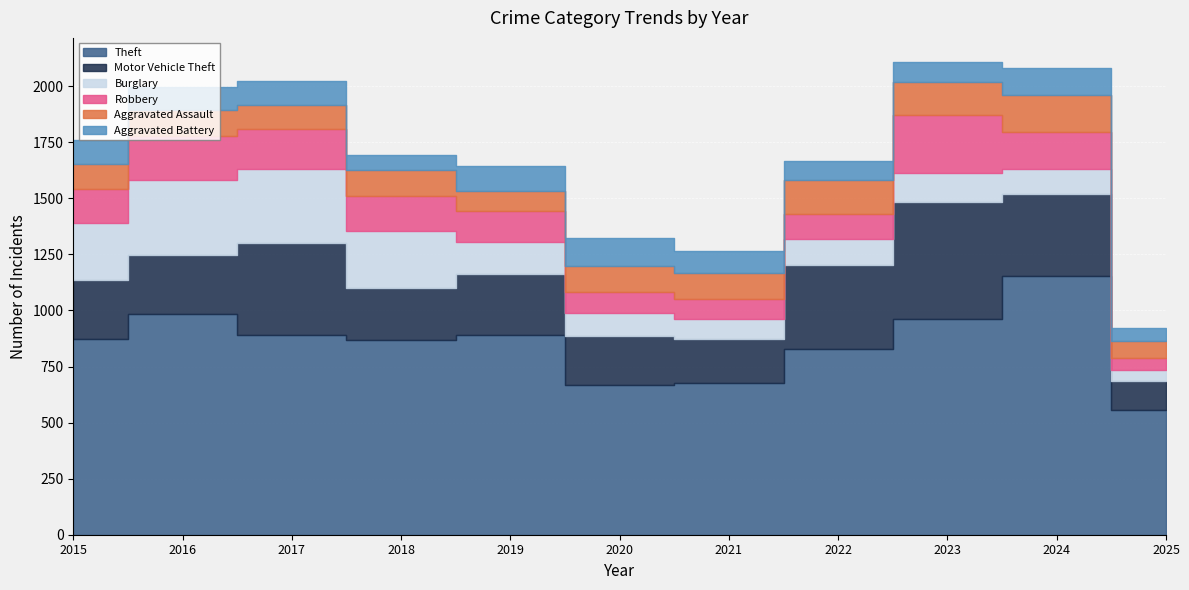

What is the total value across all series at 2020?

1322